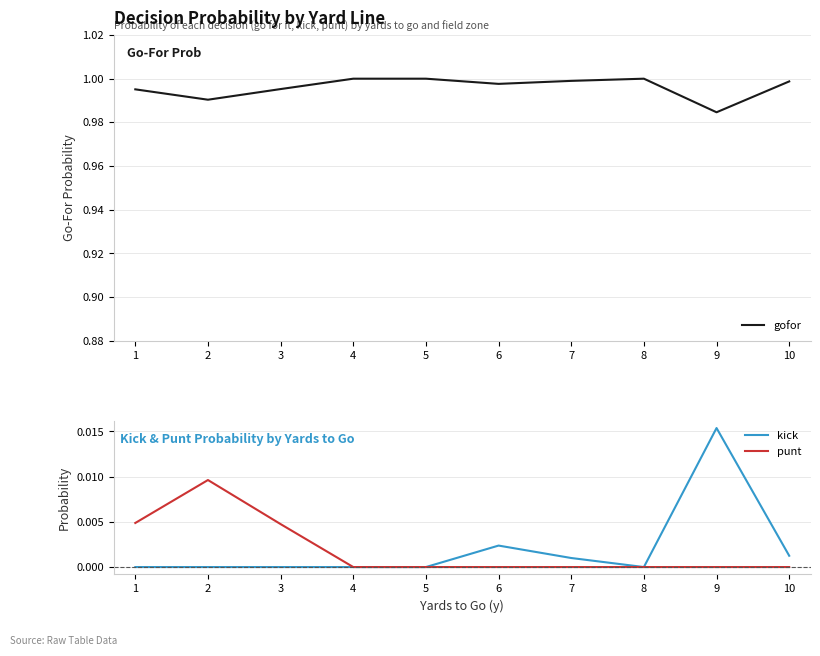

The value of punt at 10 is 0.0. True or false?

True